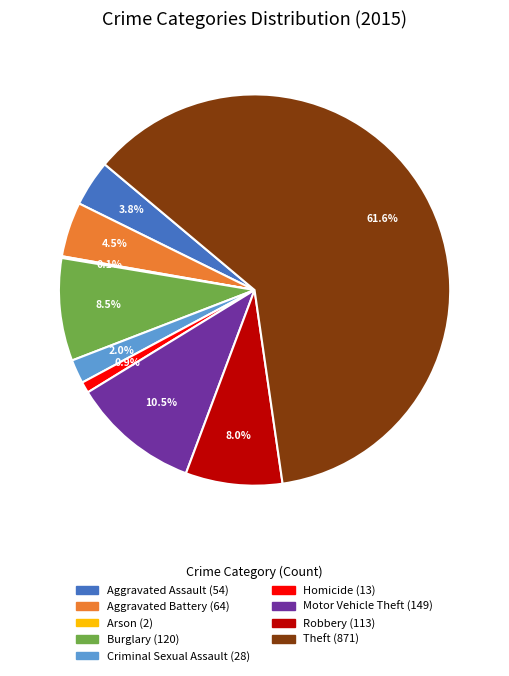

Which has a higher value, Criminal Sexual Assault or Theft?

Theft